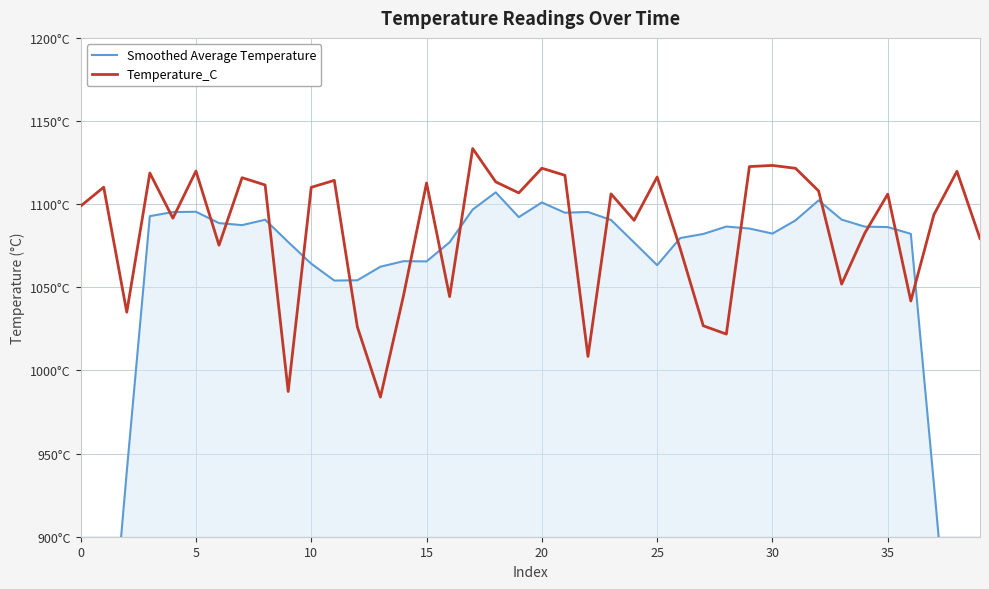

What is the value of the Smoothed Average Temperature point at the 36th from the left?

1087.4